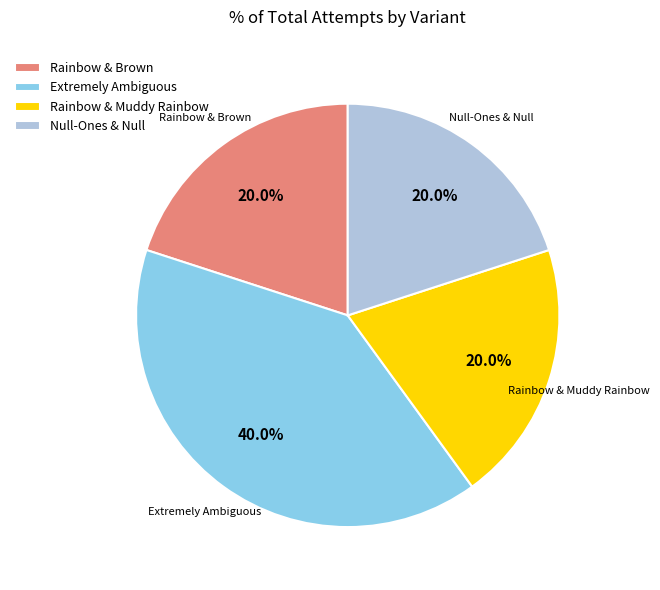

Between Extremely Ambiguous and Rainbow & Muddy Rainbow, which is larger?

Extremely Ambiguous